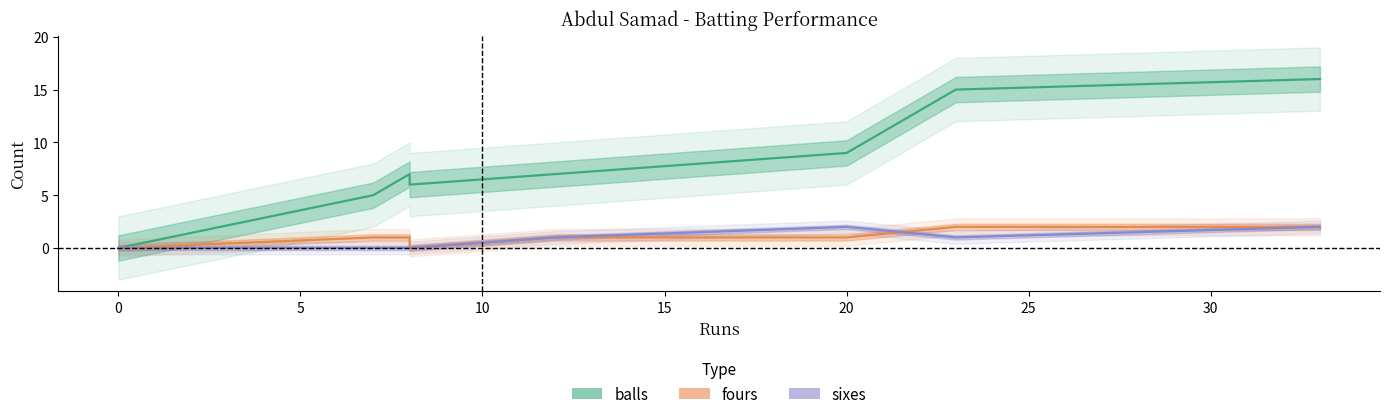

Does the chart display data point markers on the line(s)?

No